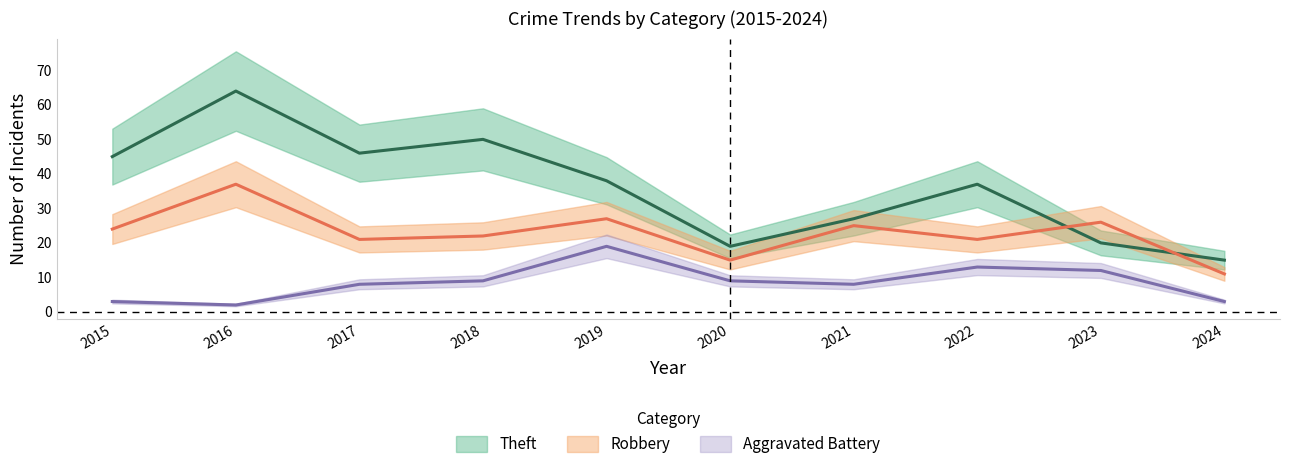

True or false: Theft and Aggravated Battery intersect in this chart.

False